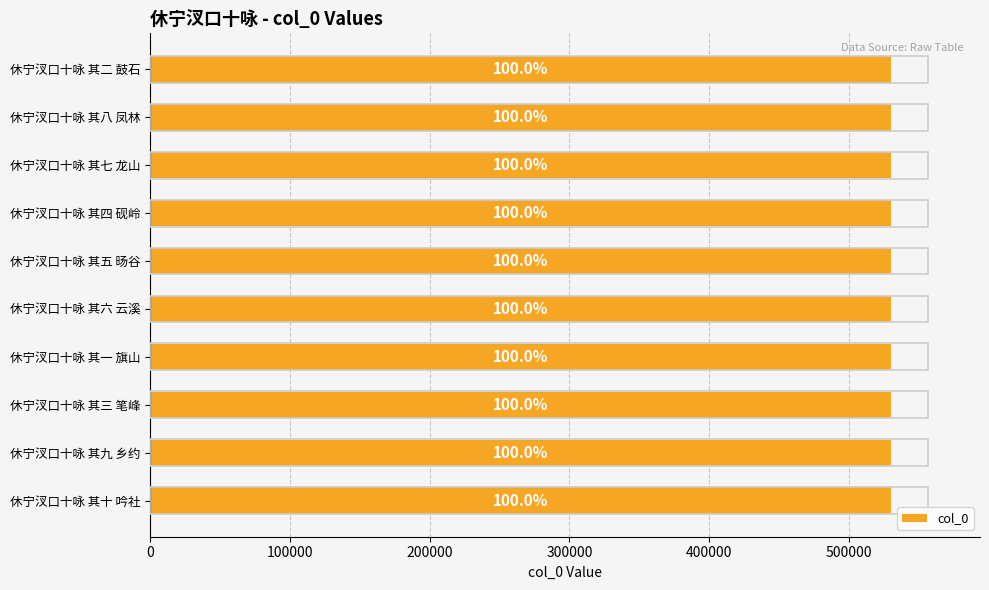

What position from the left is 休宁汊口十咏 其九 乡约?

9